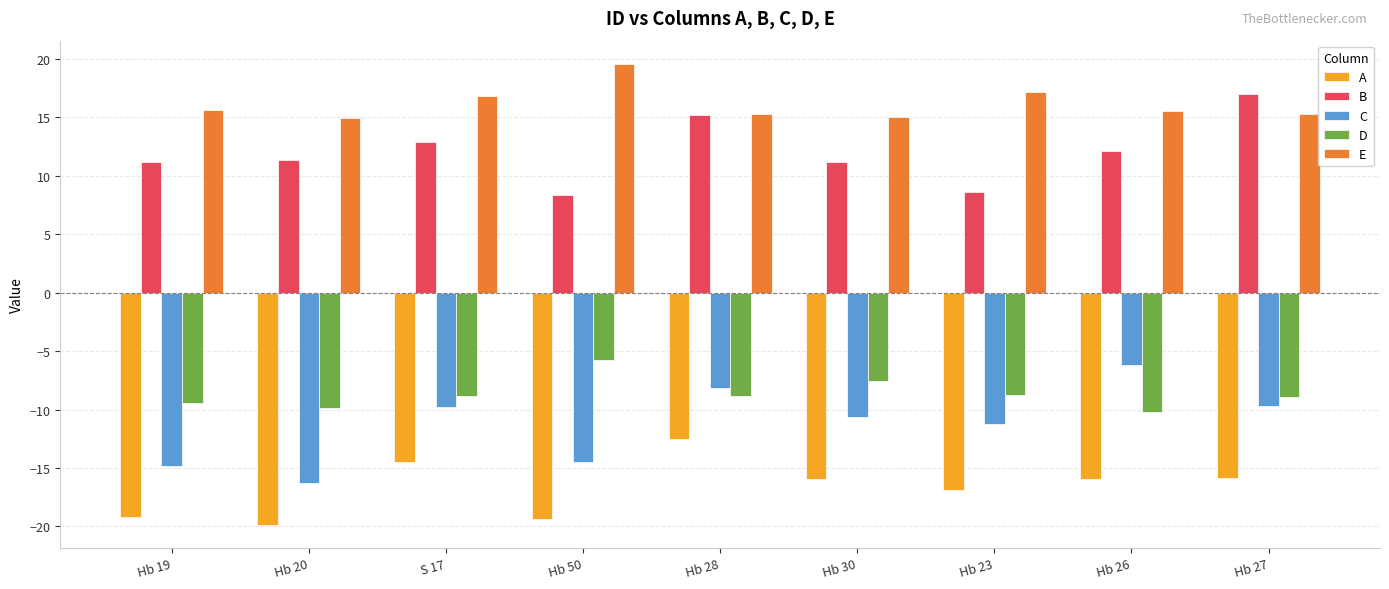

How many bars are there in each group?

5